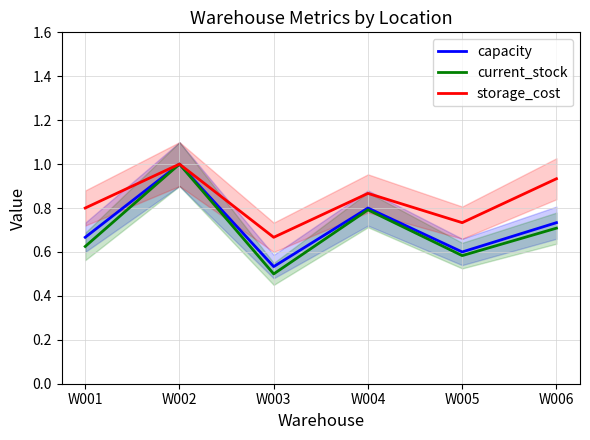

What is the average value of the storage_cost series?

0.8